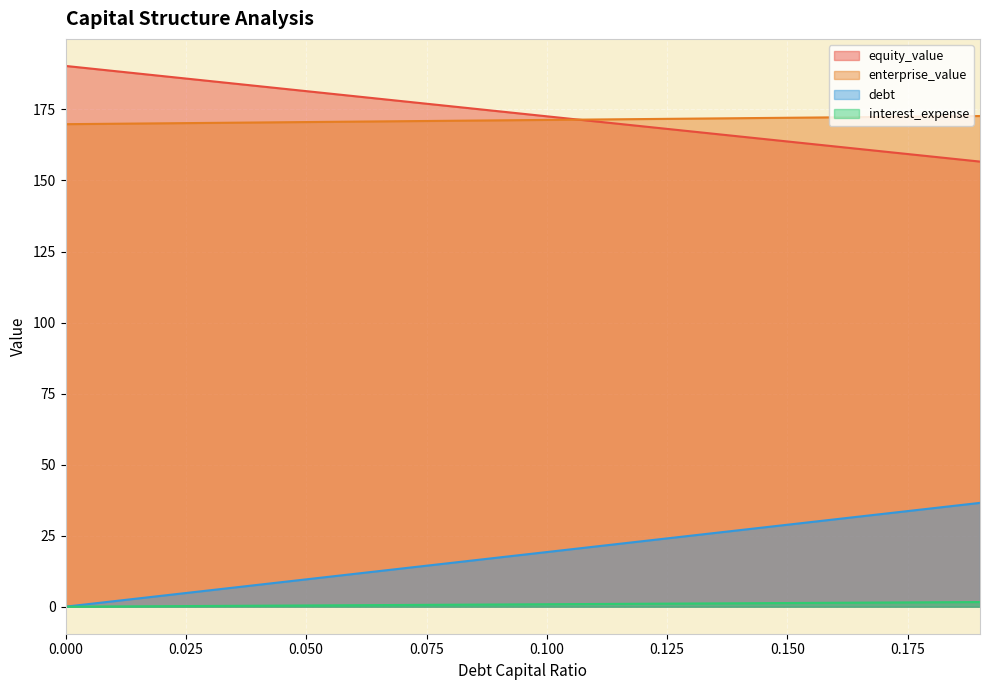

True or false: equity_value and interest_expense intersect in this chart.

False